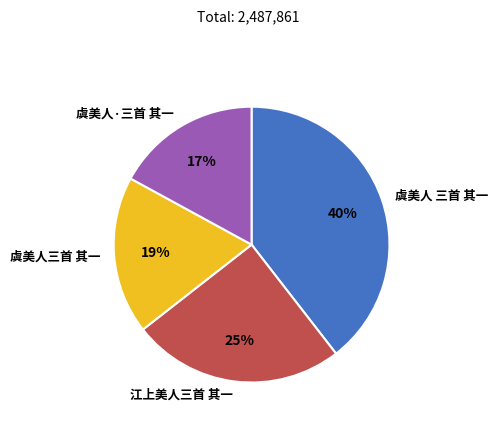

What is the smallest slice in the pie chart?

虞美人·三首 其一